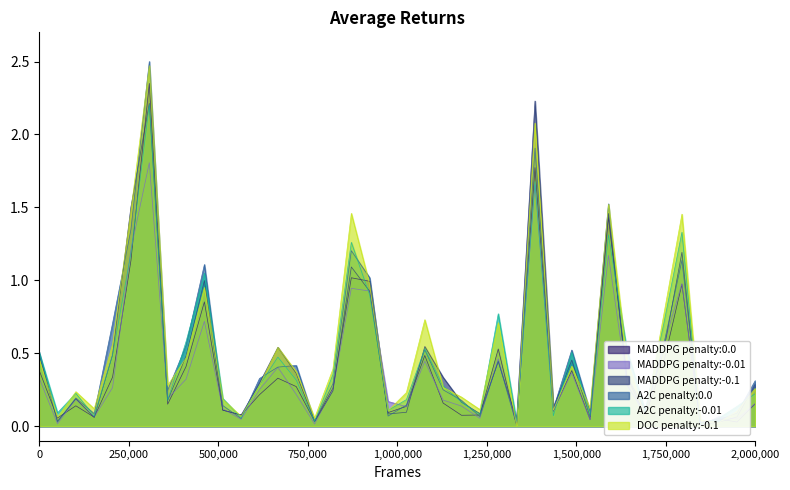

What is the highest value of the A2C penalty:0.0 series?

2.5